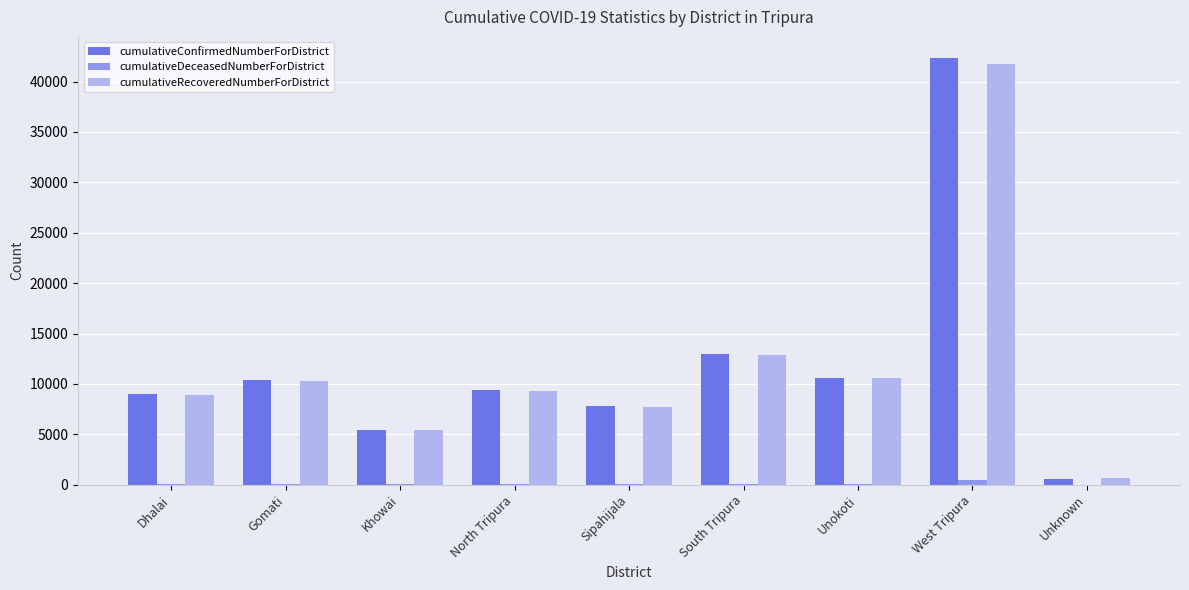

At which category does the chart reach its peak across all series?

West Tripura